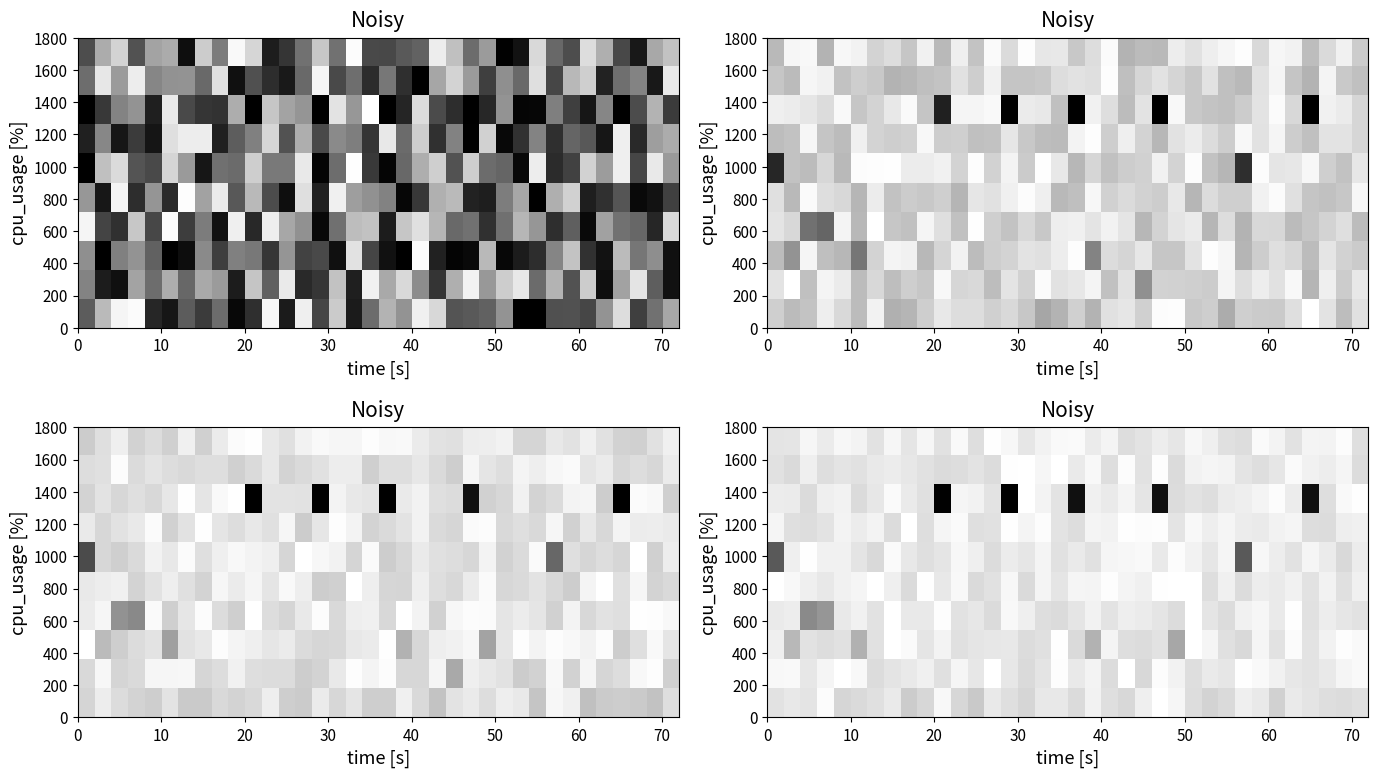

Which label corresponds to the smallest value in the chart?

23